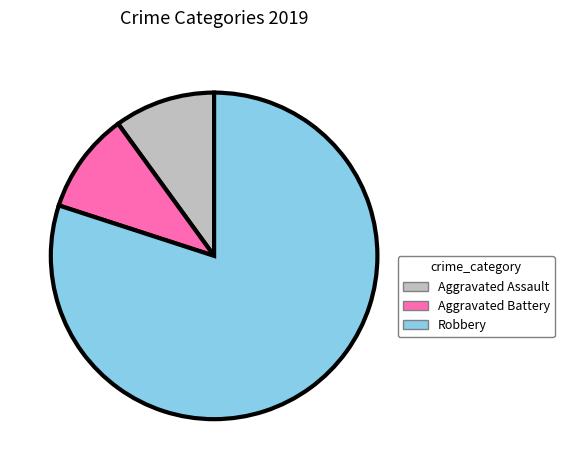

Which slice is the largest?

Robbery